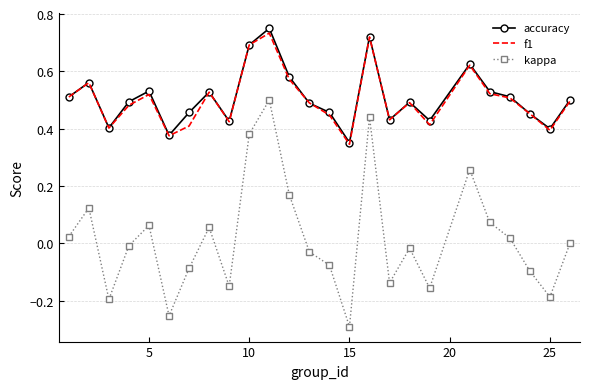

Which series has the largest range (max minus min)?

kappa